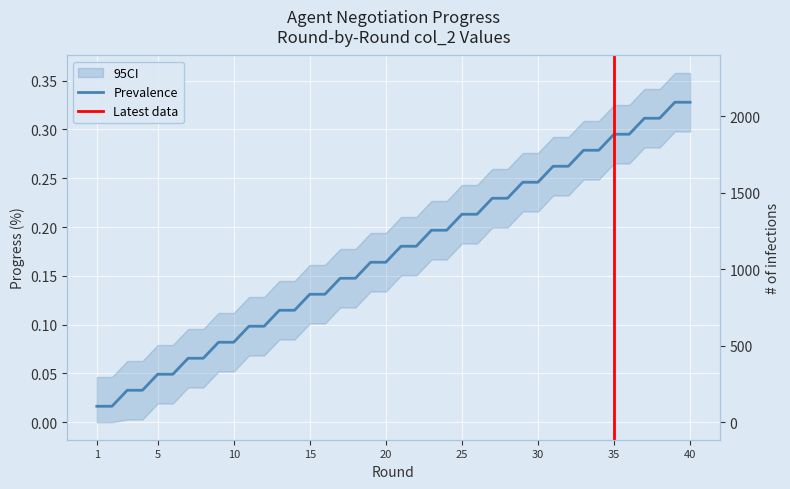

True or false: the data has more than 1 interior local peaks.

False